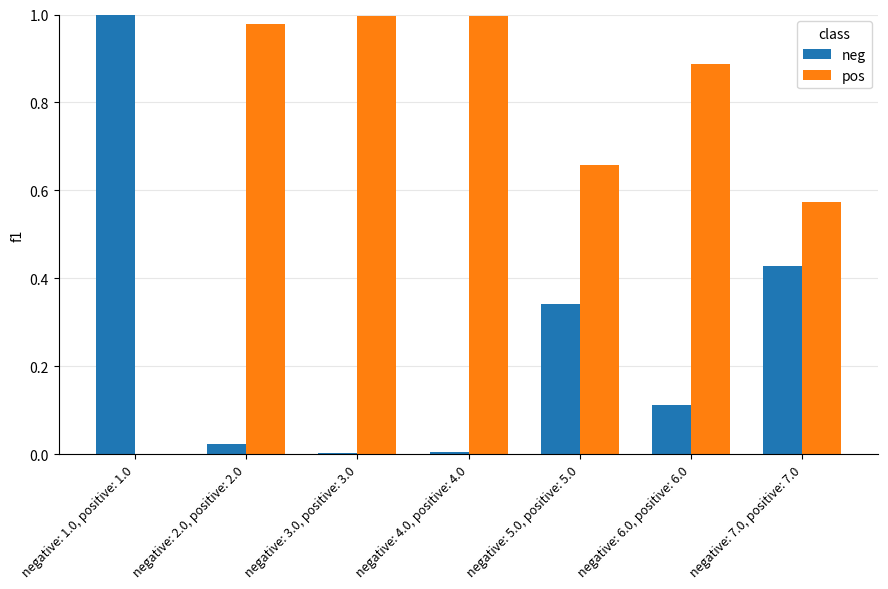

Which series has the largest total across all categories?

pos